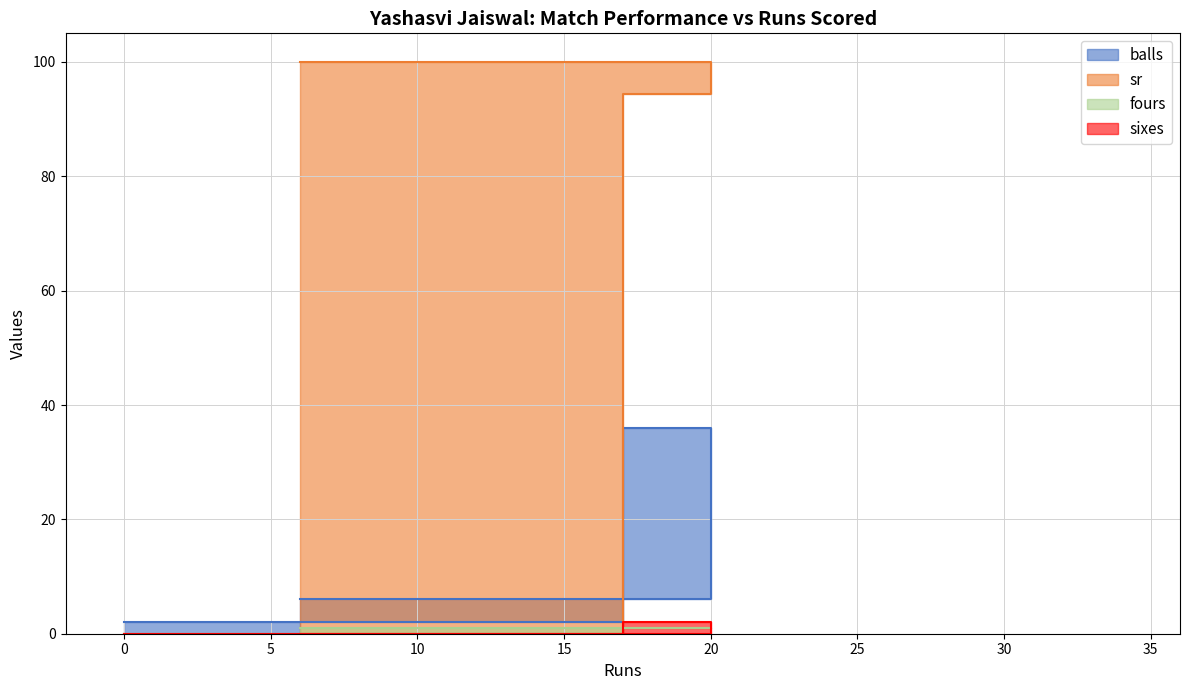

List the series in order of their peak value, lowest first.

fours, sixes, balls, sr